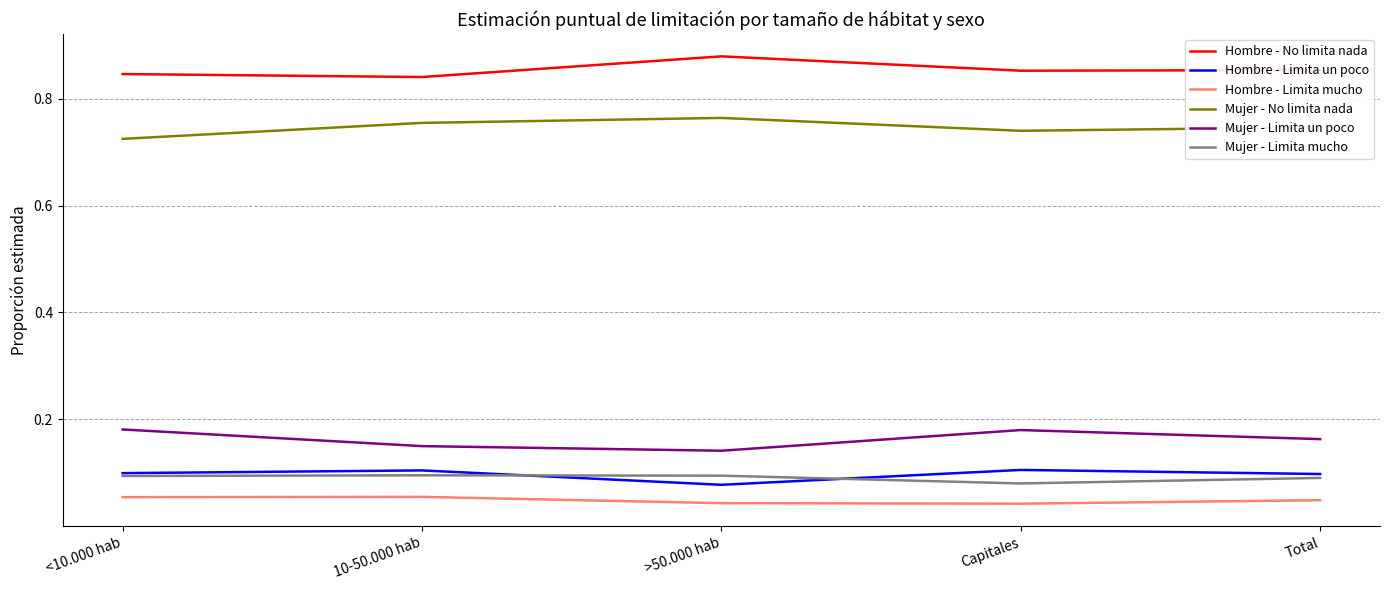

The Mujer - No limita nada series shows 0.3 at 10-50.000 hab. True or false?

False